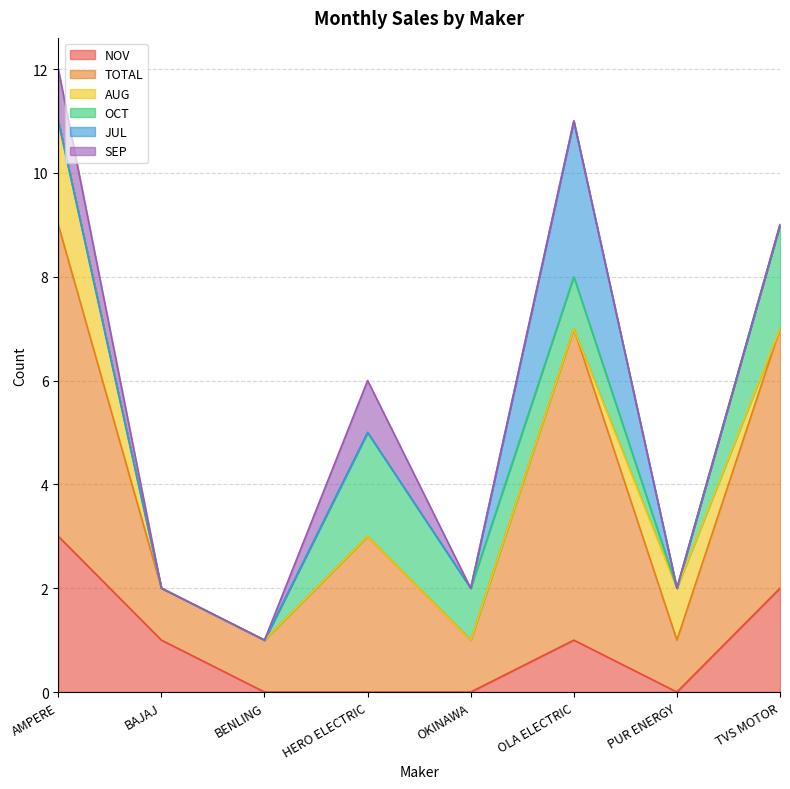

In OCT, how many points are higher than both neighbors (excluding endpoints)?

1